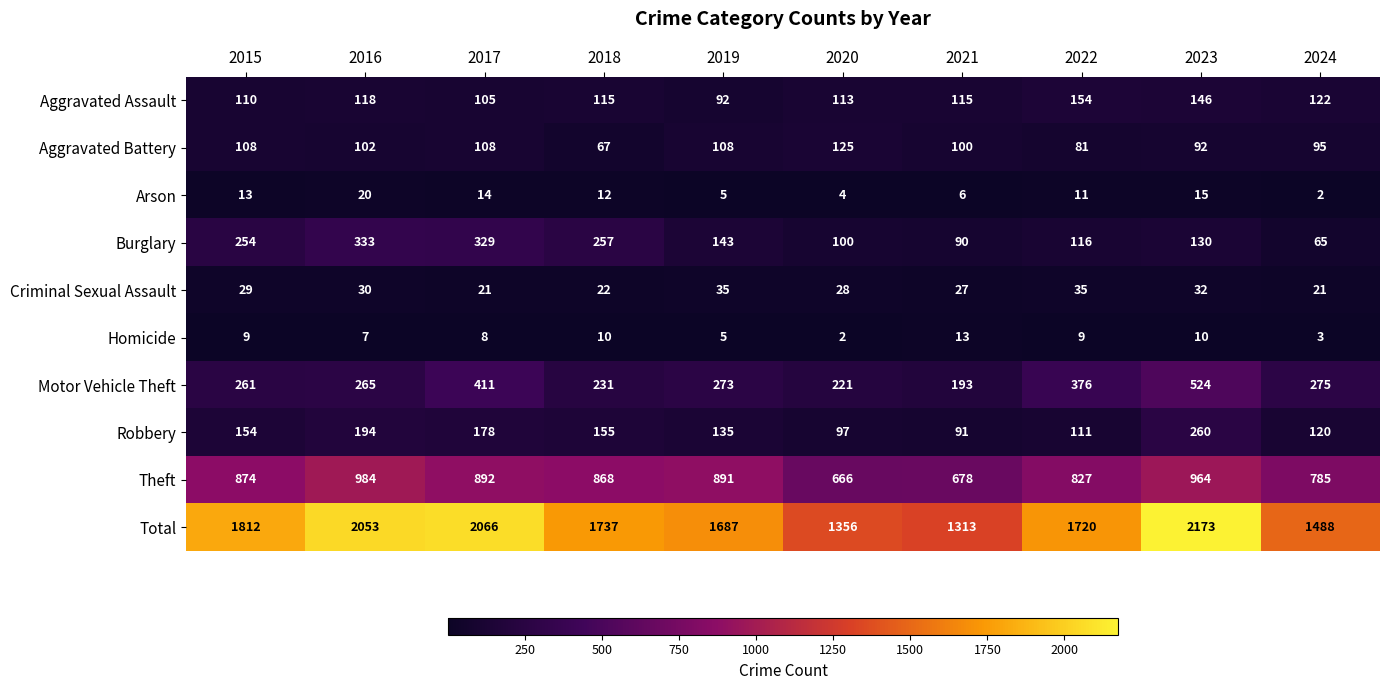

Which series has the largest total across all categories?

Total